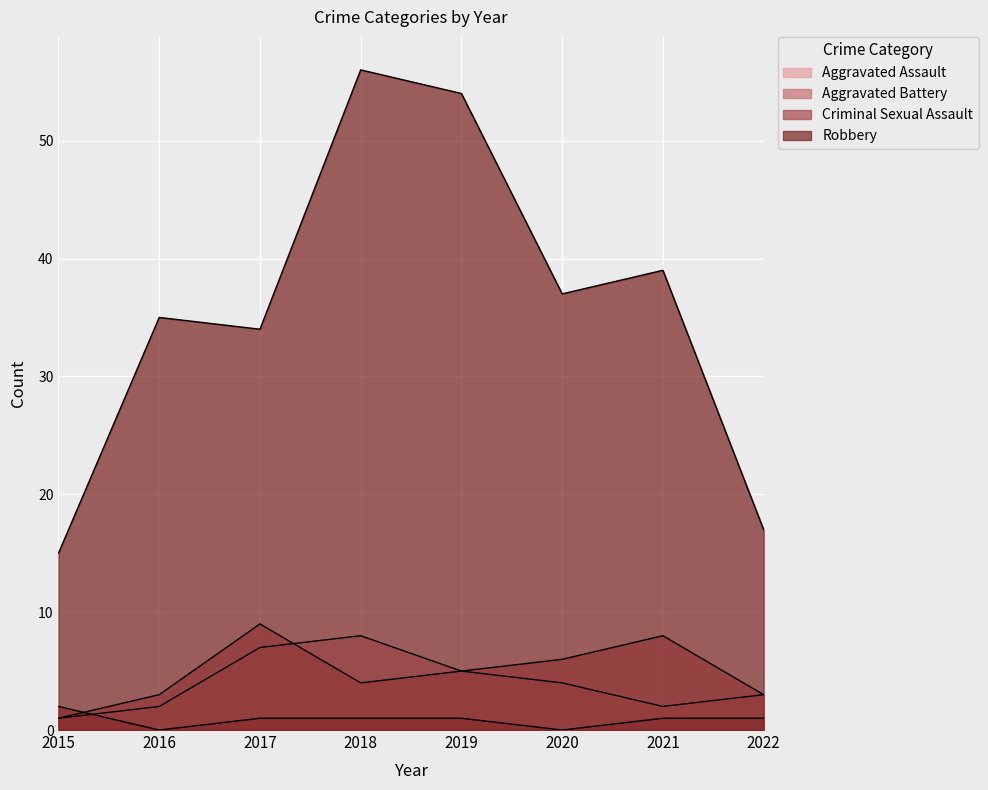

At 2015, list the series in order from largest to smallest.

Robbery, Criminal Sexual Assault, Aggravated Assault, Aggravated Battery